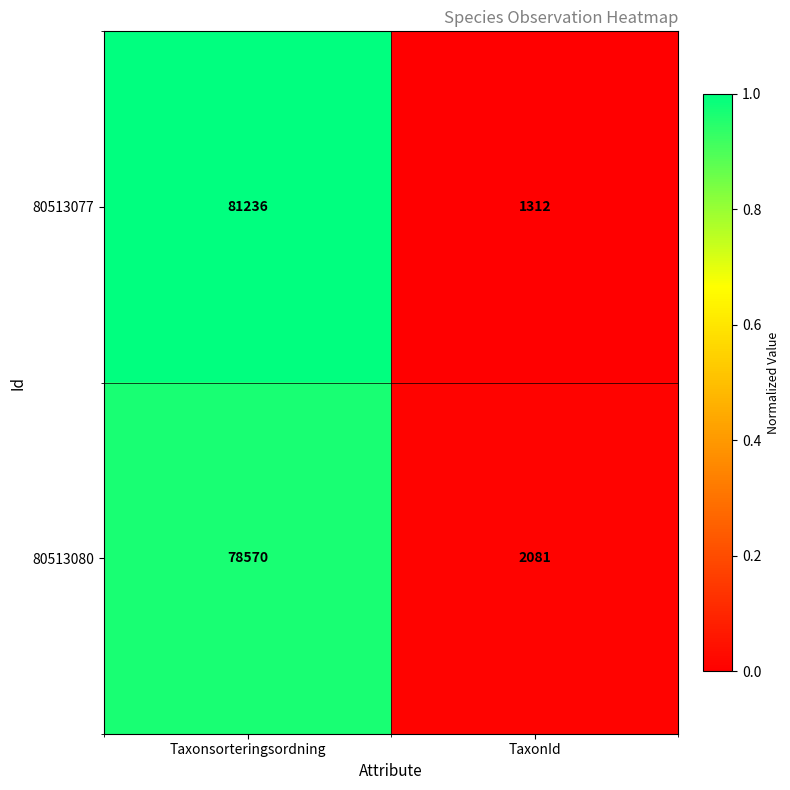

At which category is the sum across all series the highest?

Taxonsorteringsordning